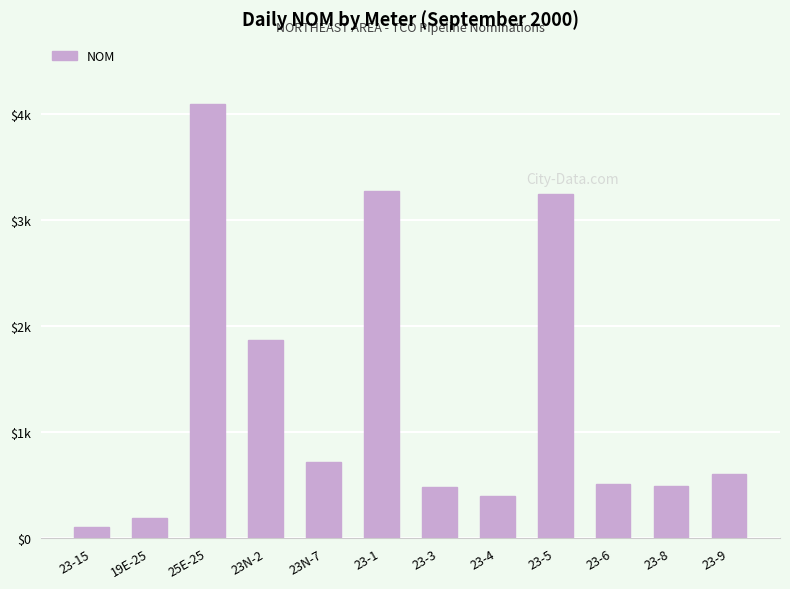

Does the chart contain any negative values?

No